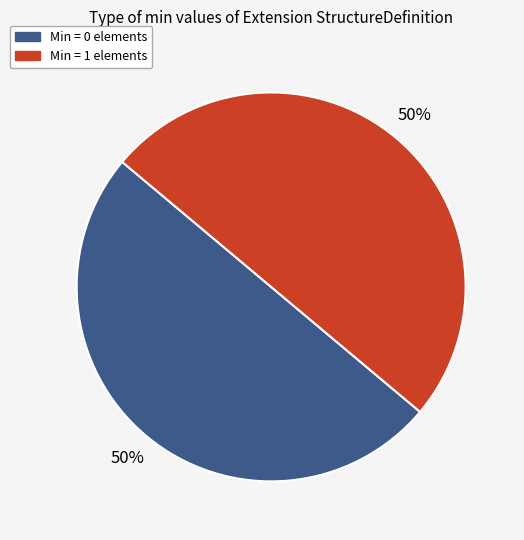

To the nearest percent, what is the average slice percentage?

50%